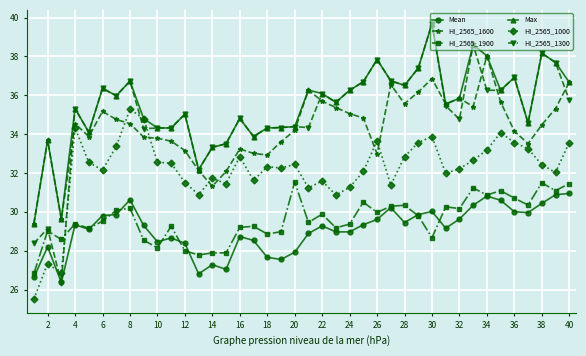

True or false: HI_2565_1900 and Max cross at least once.

False